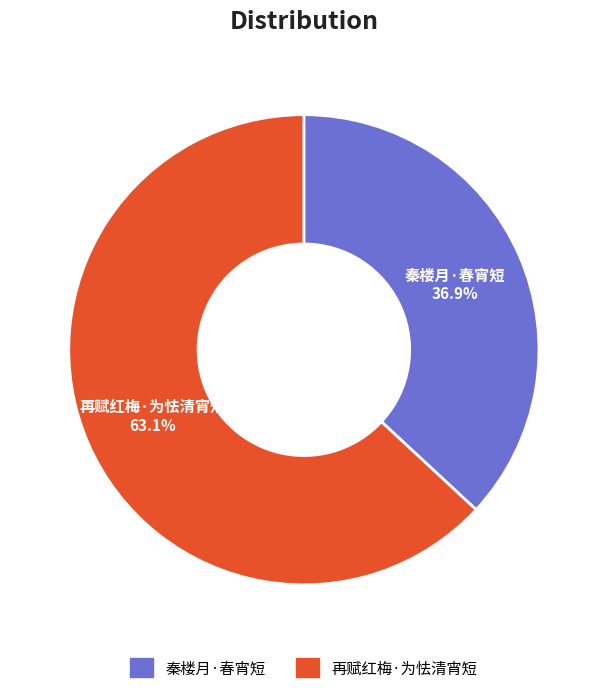

What percentage is the 秦楼月·春宵短 slice, to the nearest percent?

37%